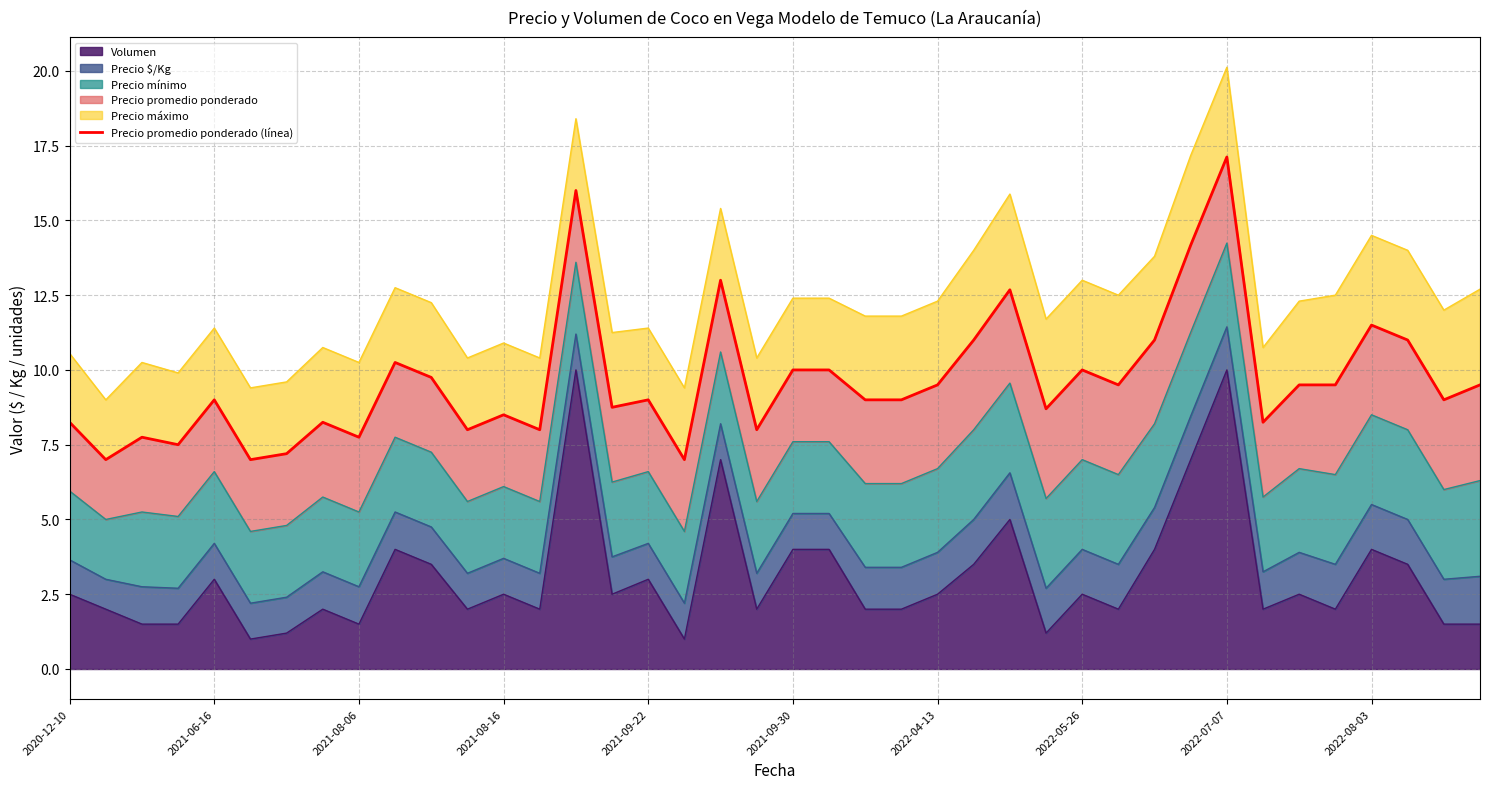

Is it true that Volumen equals 10.0 at 2022-07-07?

True